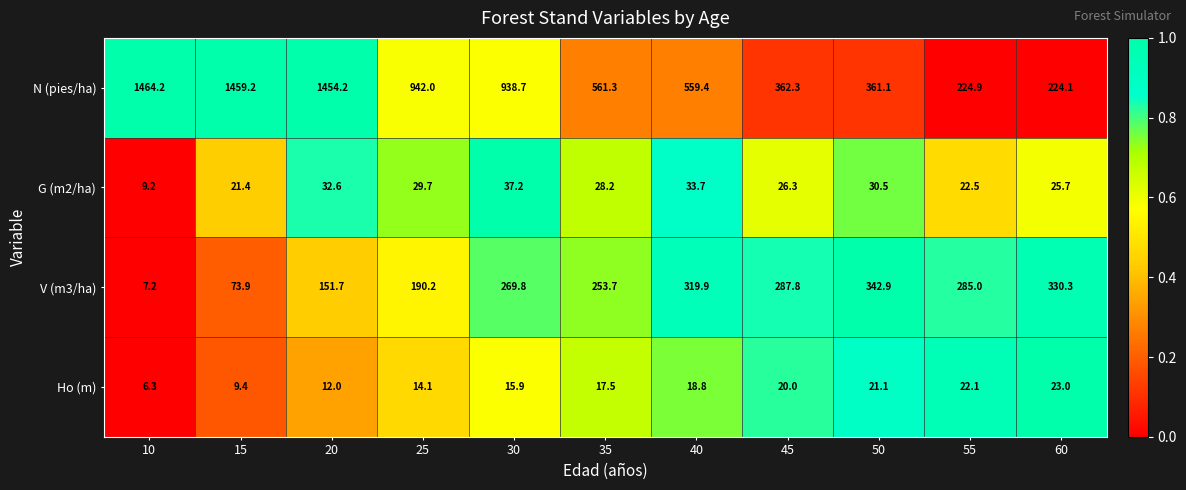

Which series has the largest total across all categories?

N (pies/ha)